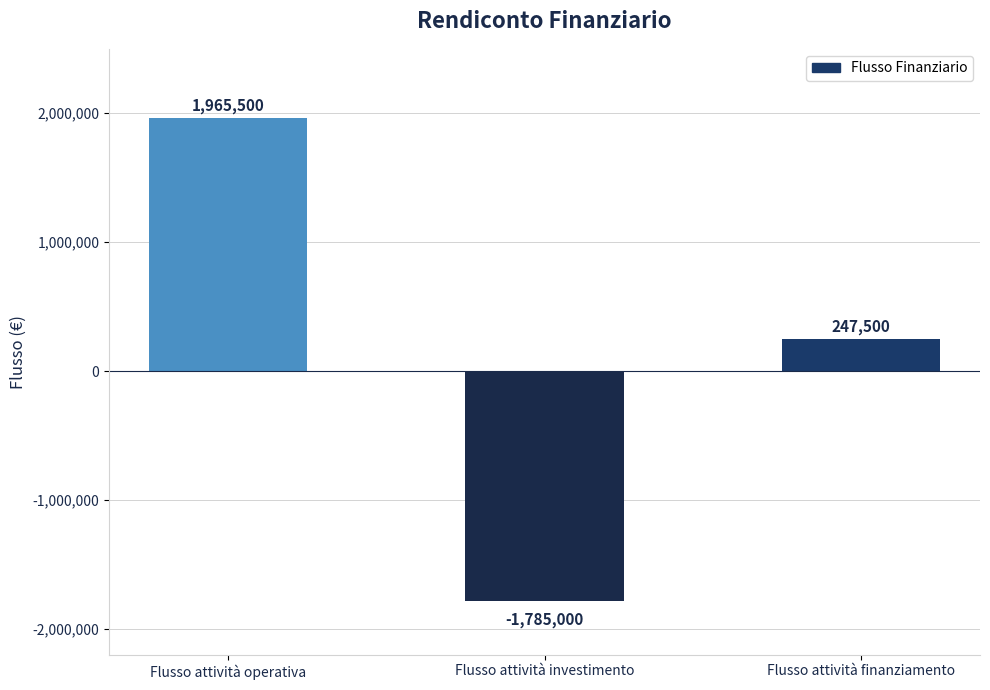

Is it true that the value at Flusso attività investimento is -1785000?

True